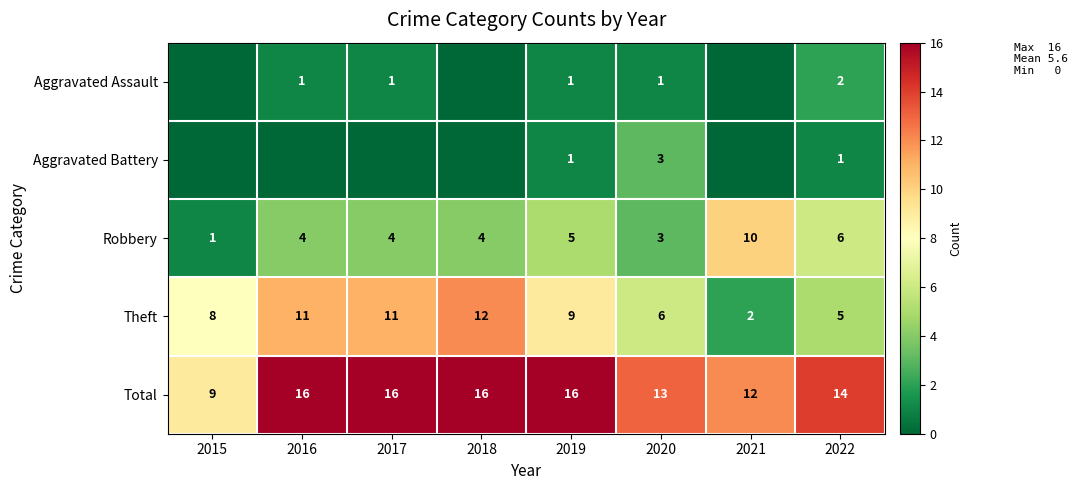

Is it true that Total equals 16 at 2019?

True